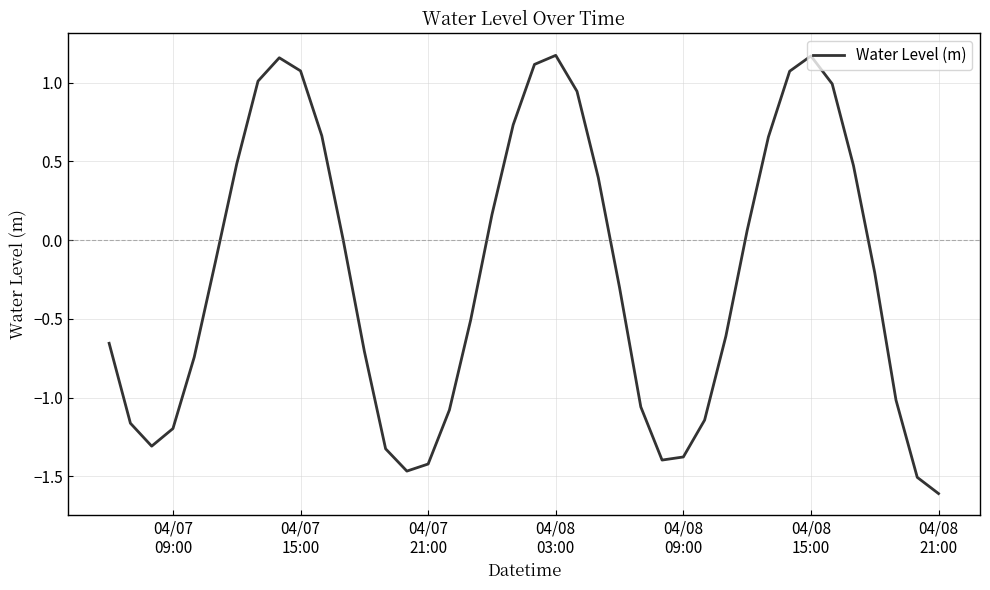

What is the difference between the maximum and minimum values?

2.8